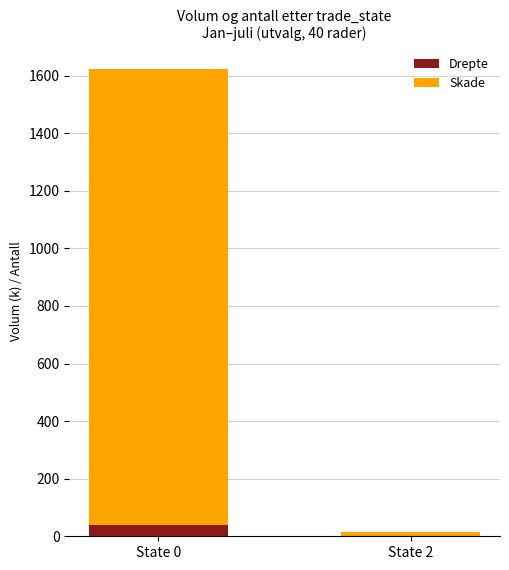

What is the maximum value for Drepte?

39.0